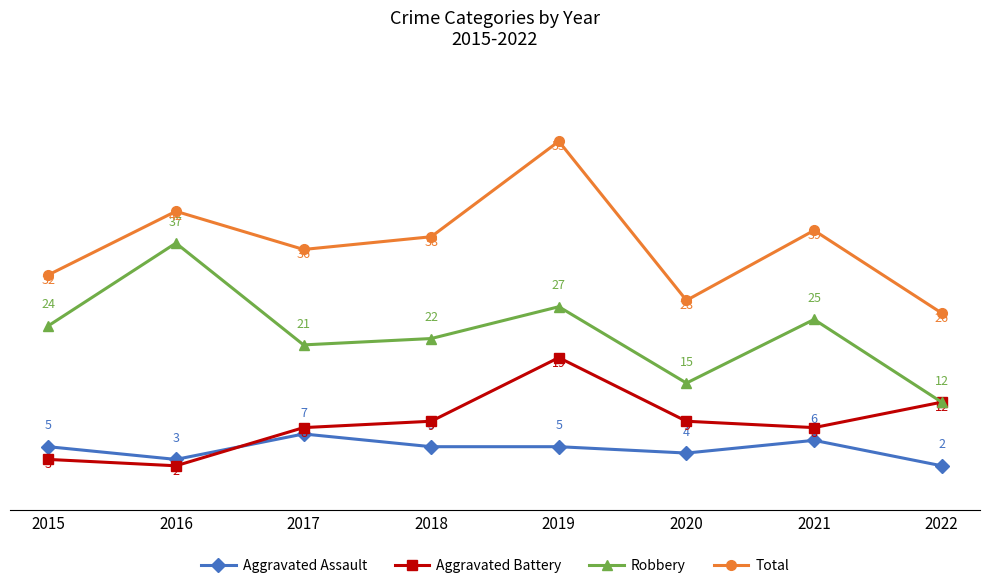

Which series changed the most between 2020 and 2021?

Total